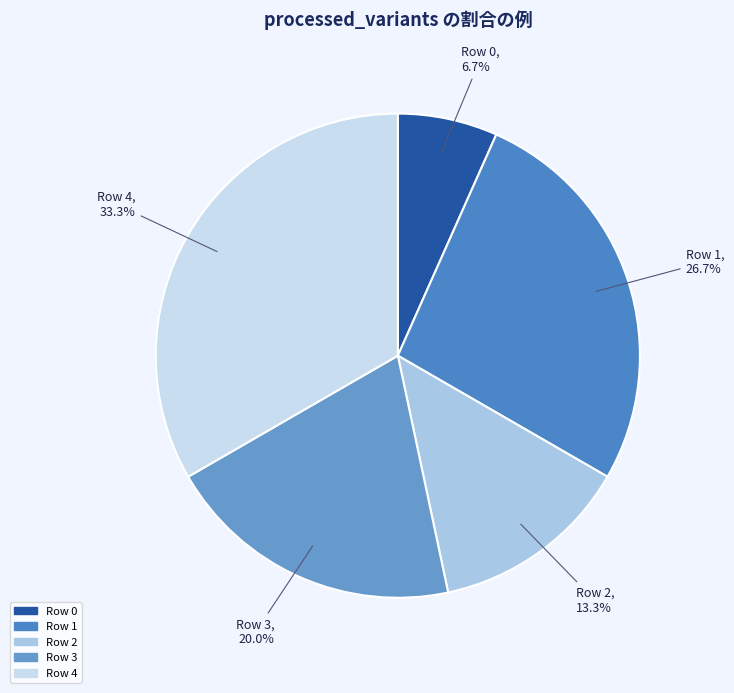

How many slices are in this pie chart?

5